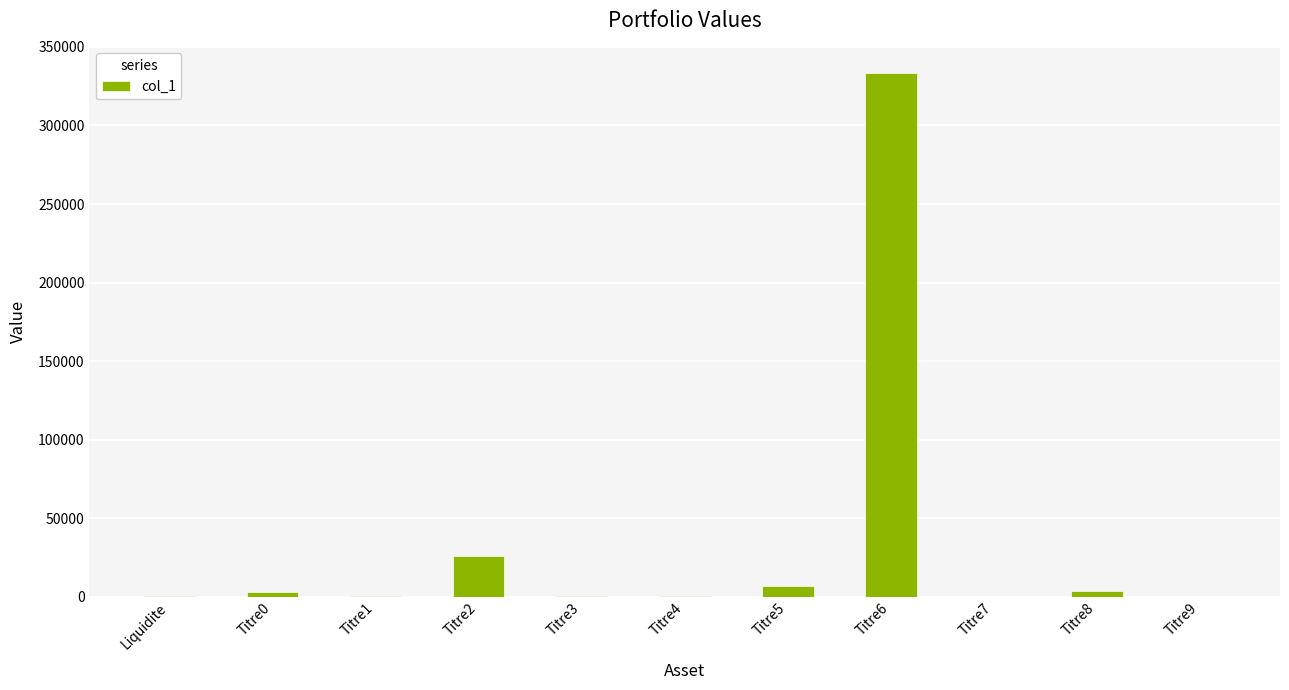

Count the number of values greater than 520.

6